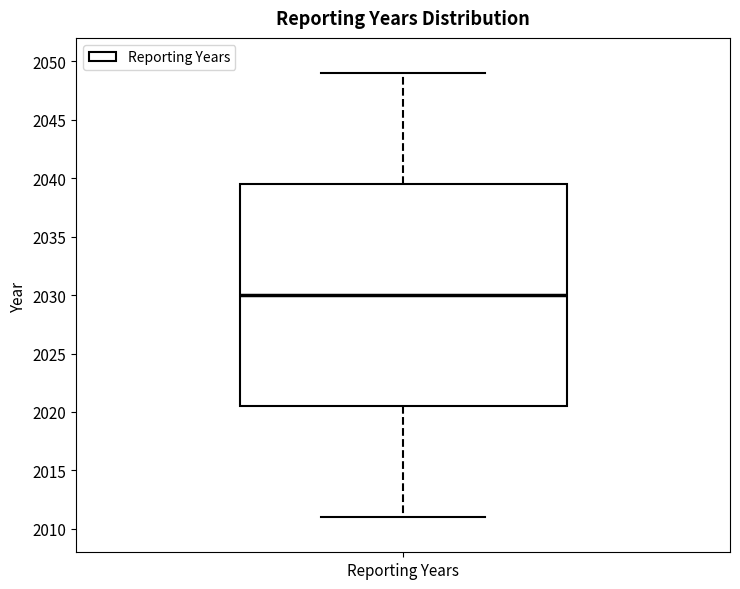

Where does the upper whisker of the box for Reporting Years end on the y-axis? The values are not printed on the chart, so give them approximately, as read against the axis.

2049.0